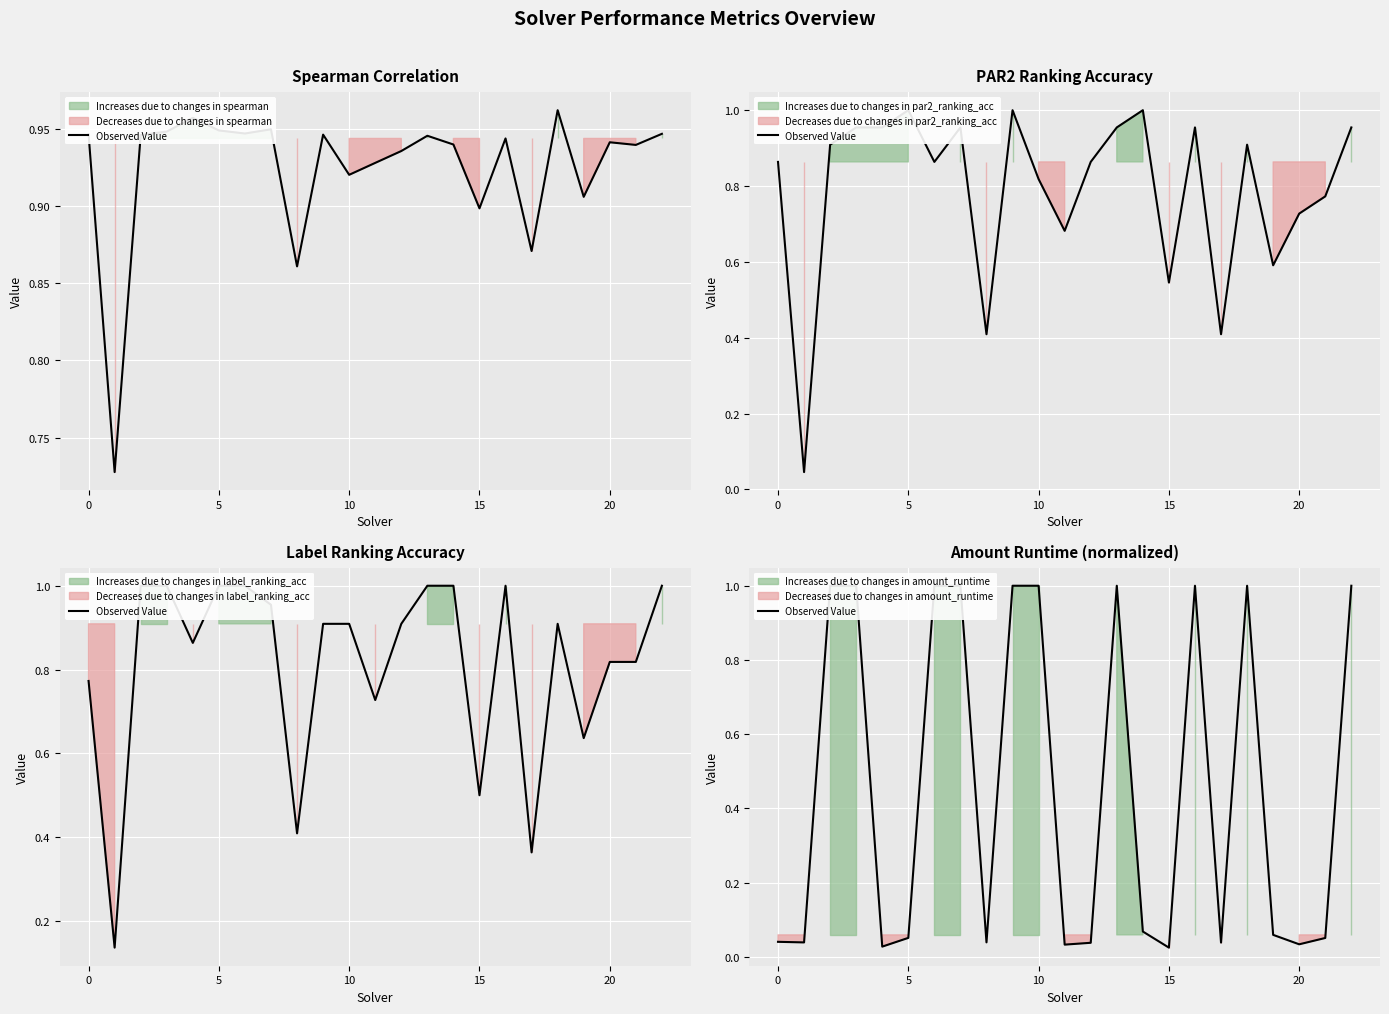

The chart shows a value of 0.1 at 19. True or false?

True